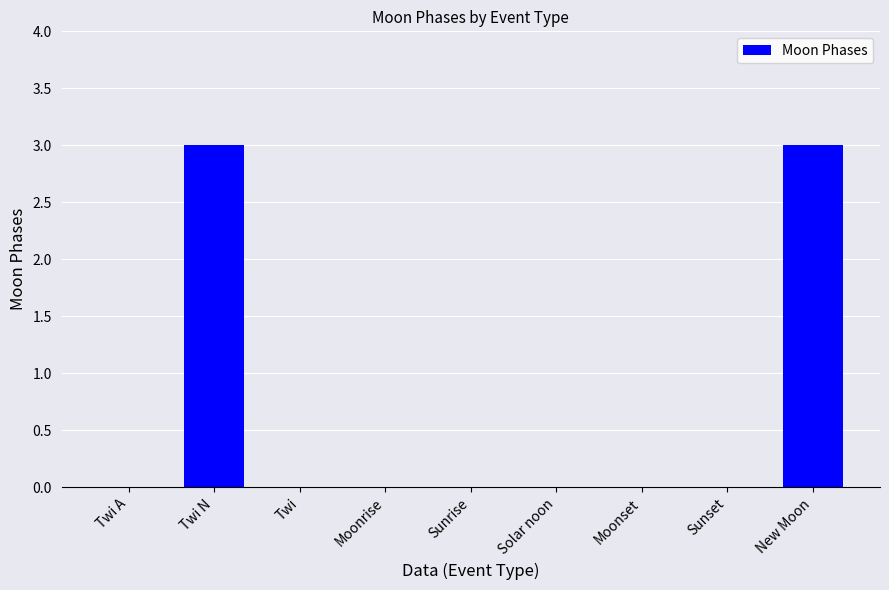

What is the greatest value displayed?

3